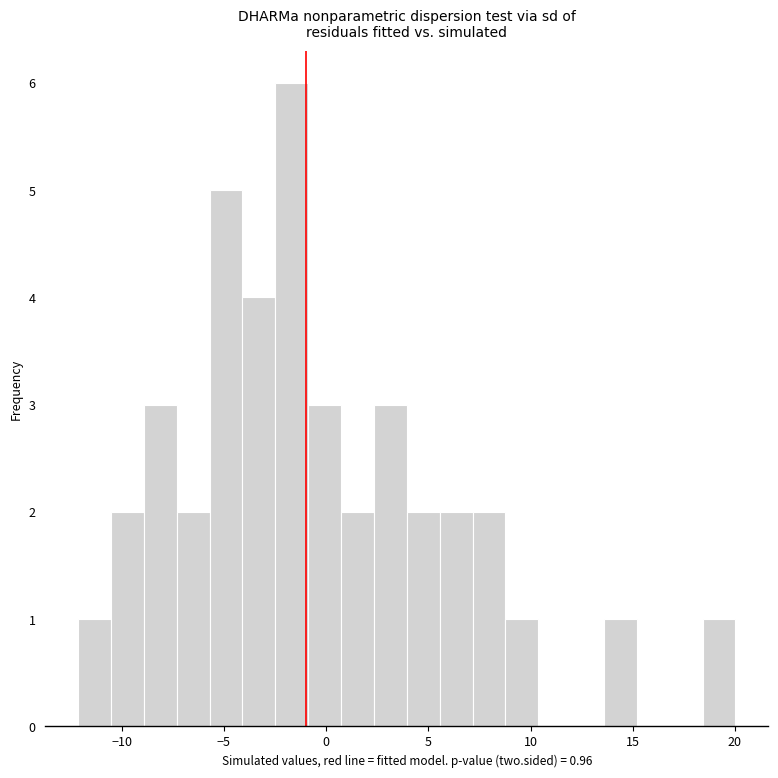

Around what value on the x-axis is the tallest bar? Give the approximate position of its centre, as read against the axis.

-1.5